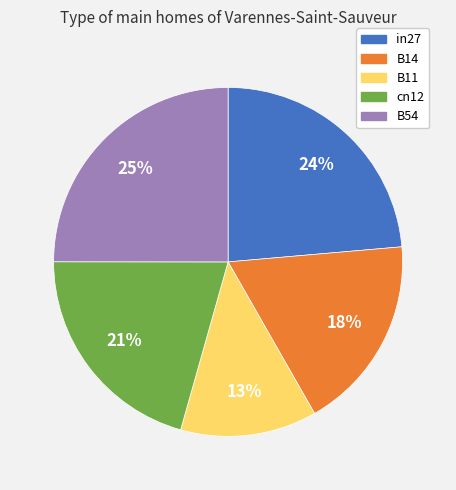

Is B54 the majority of the pie?

No